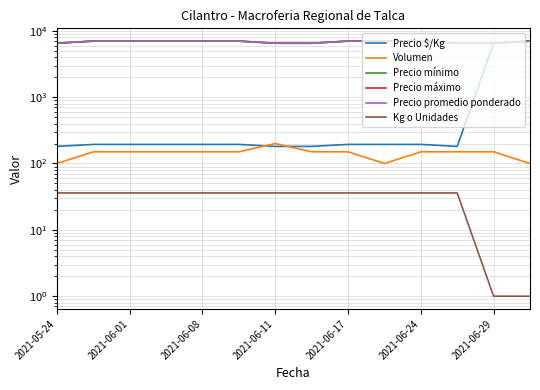

How many lines are shown in the chart?

6